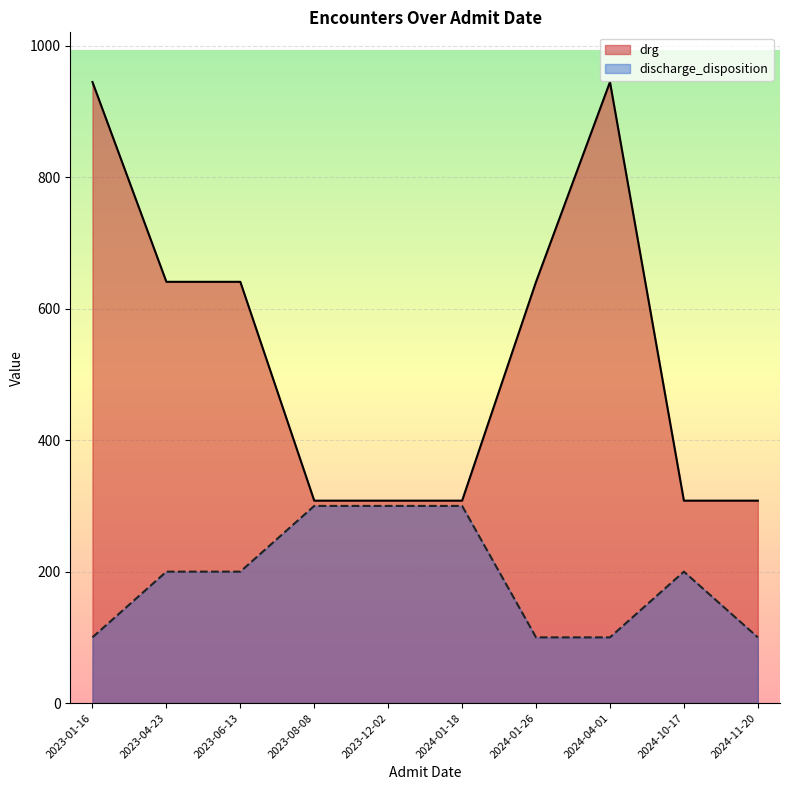

What is the difference between the maximum and minimum values in the drg series?

637